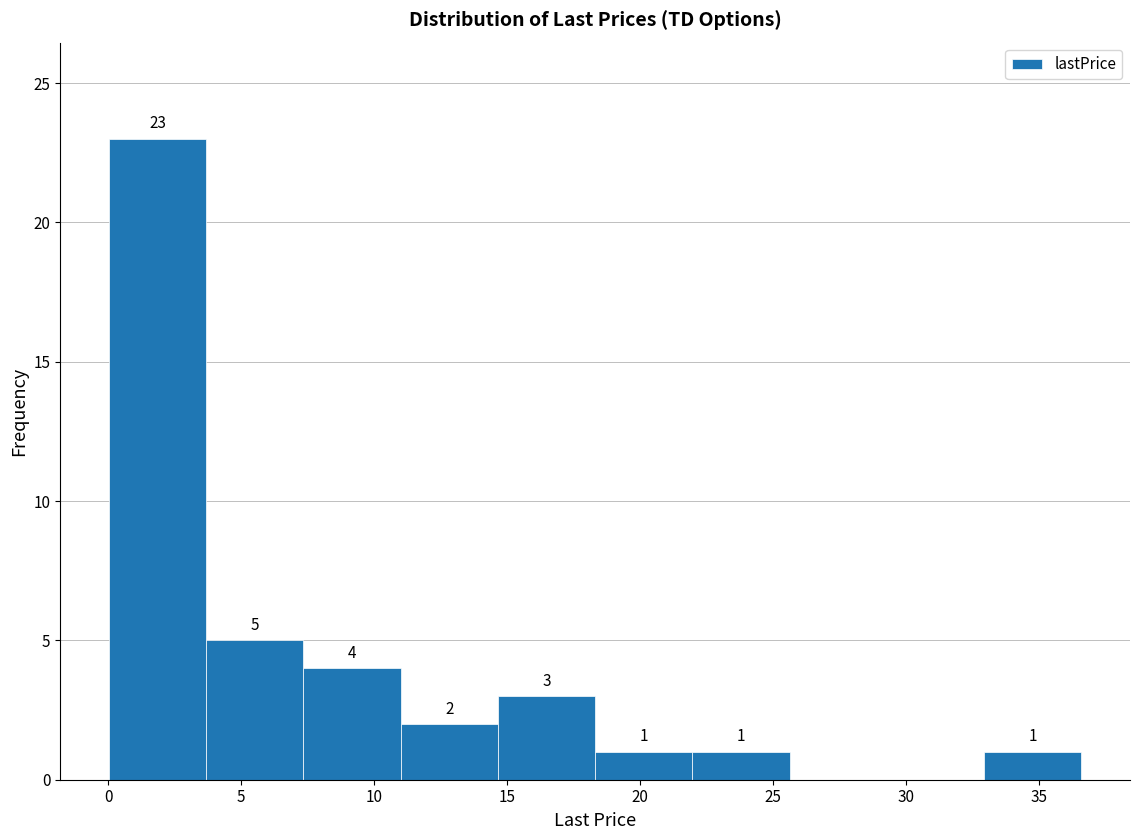

Over which range of the x-axis is the bar tallest?

0.0 to 3.5